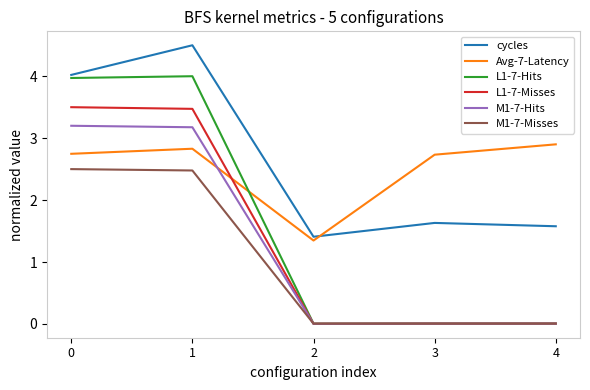

True or false: Avg-7-Latency has a value of 1.3 at 2.

True